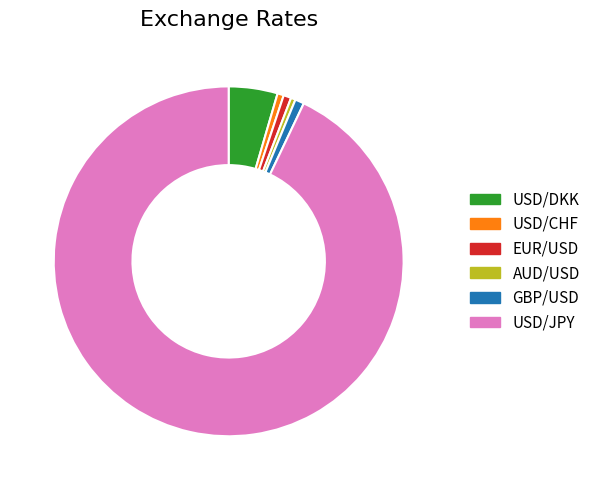

Is the sum of USD/DKK and EUR/USD greater than half?

No